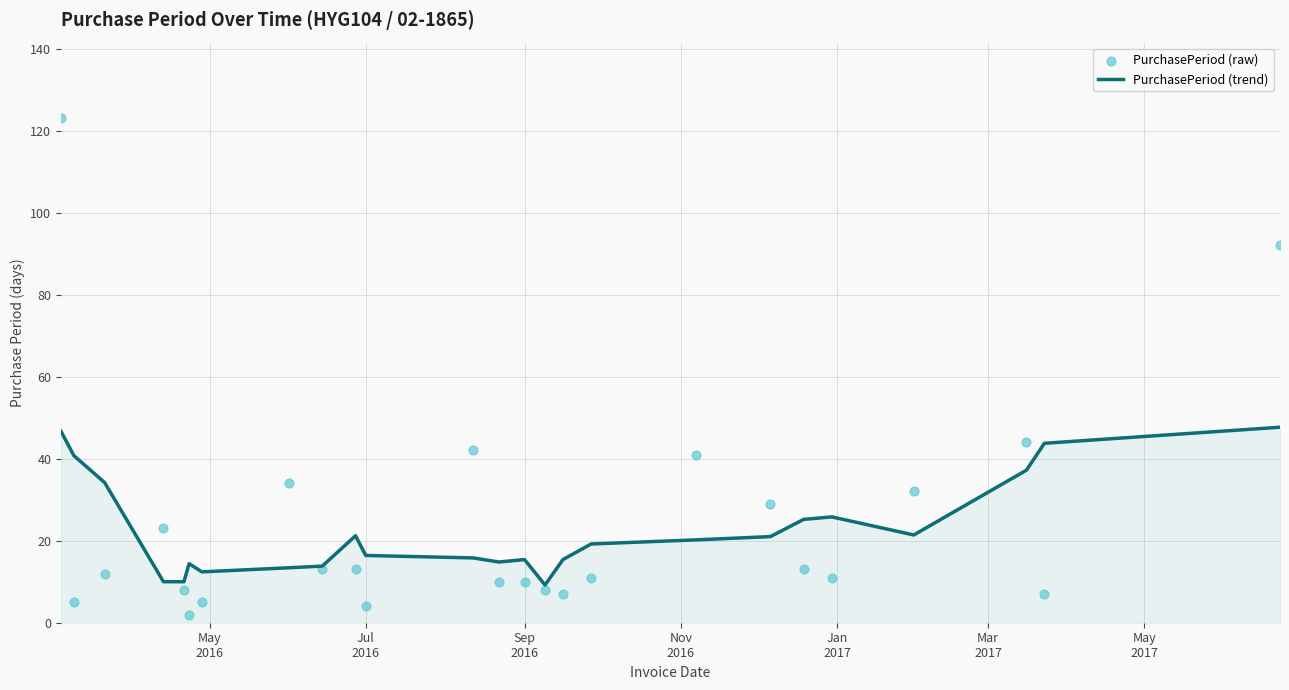

What are all the series names shown in the legend?

PurchasePeriod (trend), PurchasePeriod (raw)